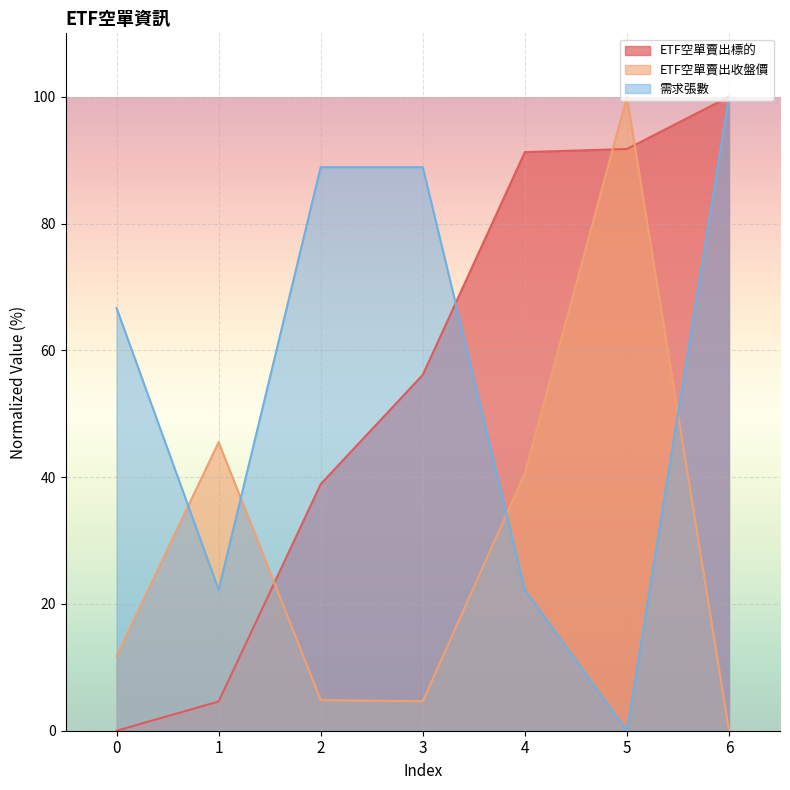

How many interior local valleys does the 需求張數 series have?

2